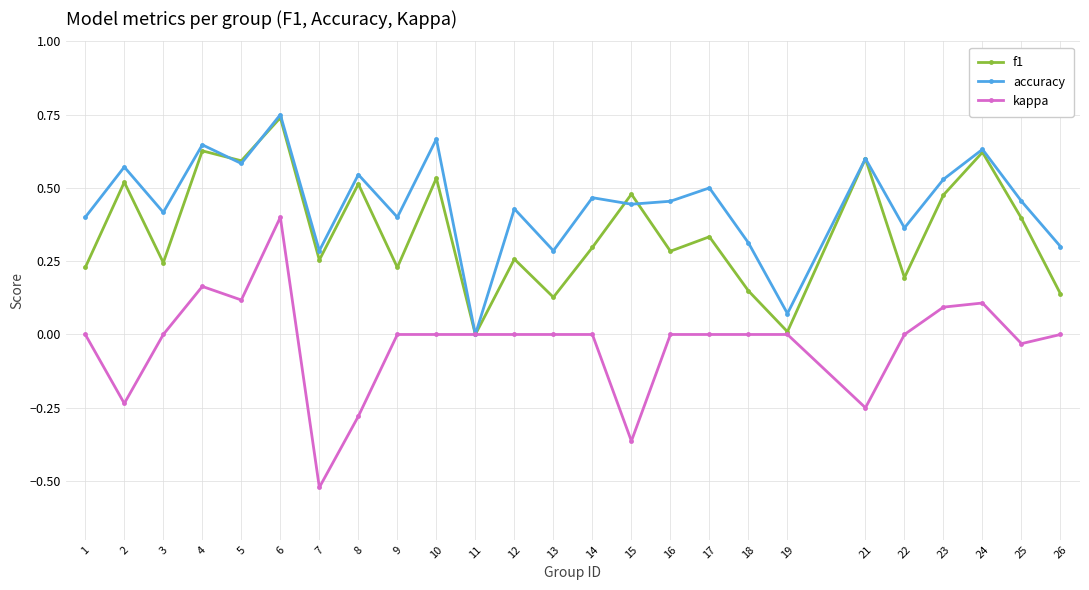

Rank the series at 1 from highest to lowest value.

accuracy, f1, kappa